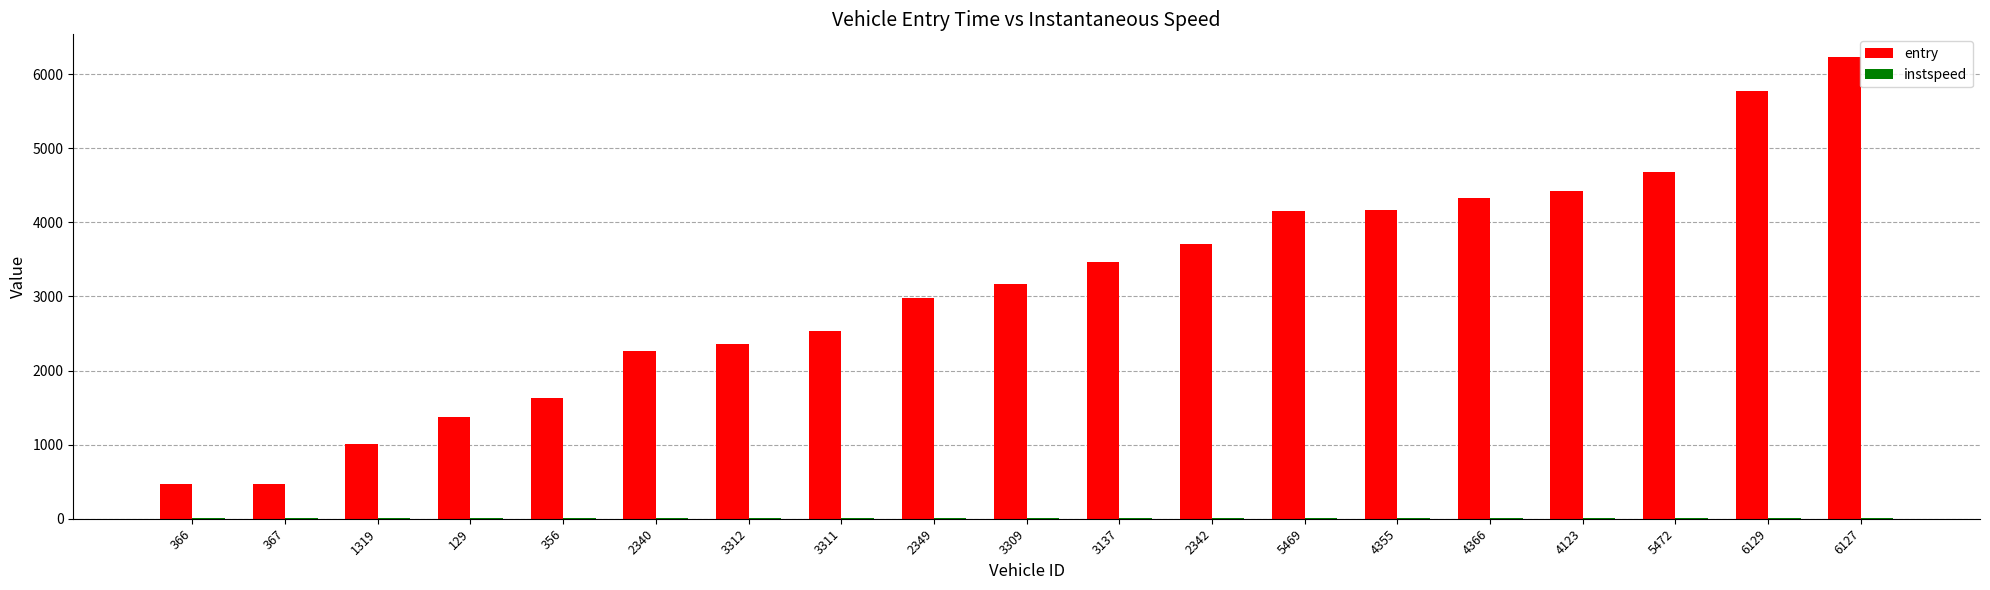

The value of entry at 356 is 1635.2. True or false?

True